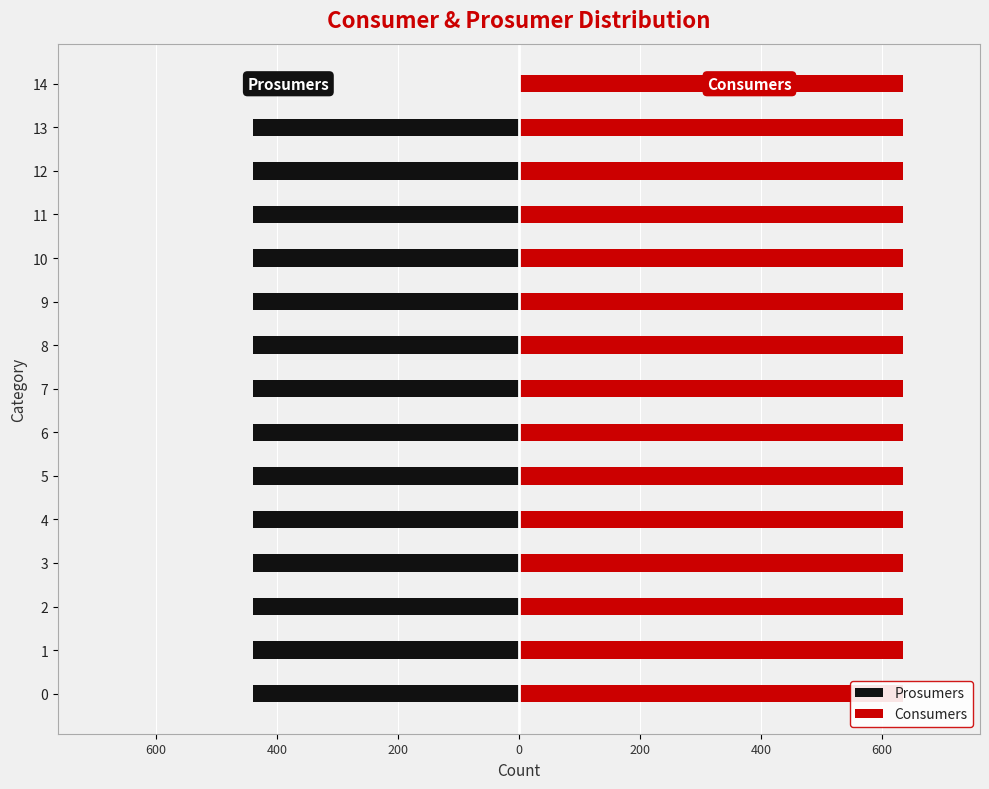

Is the value of Prosumers at 200 greater than the value of Consumers at 800?

No